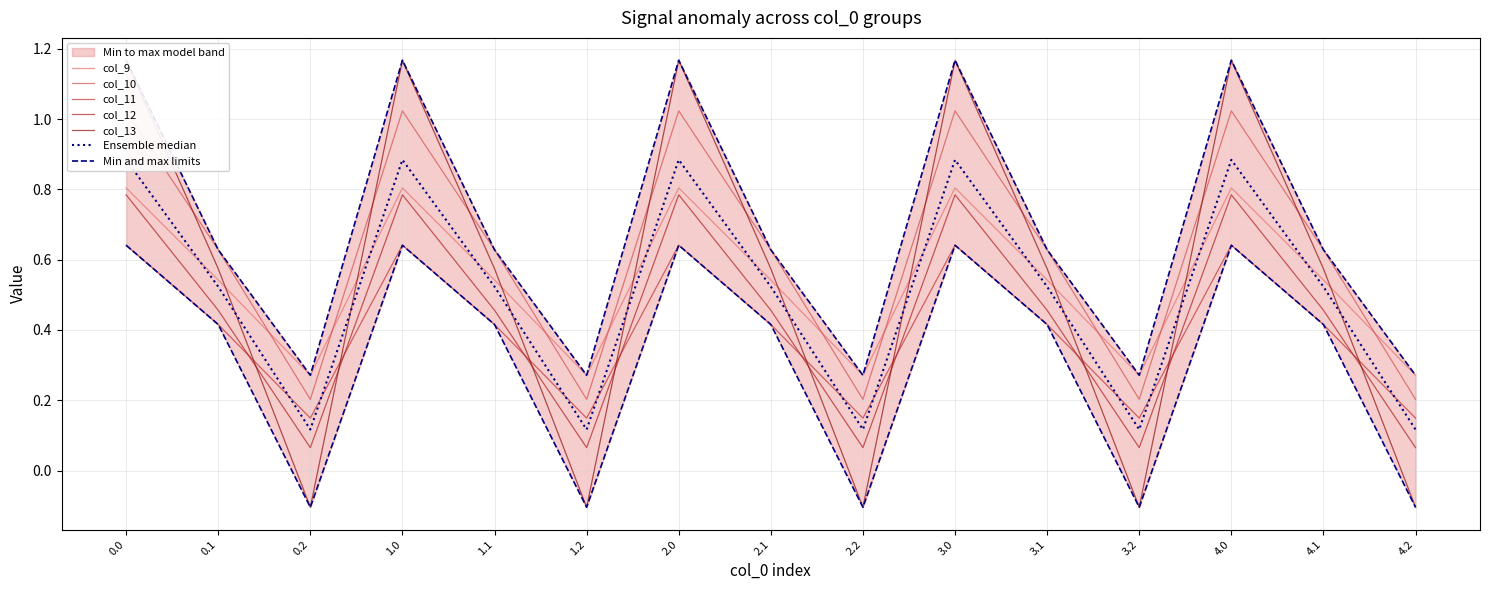

What is the sum of the col_9 values at 1.2 and 3.0?

1.1